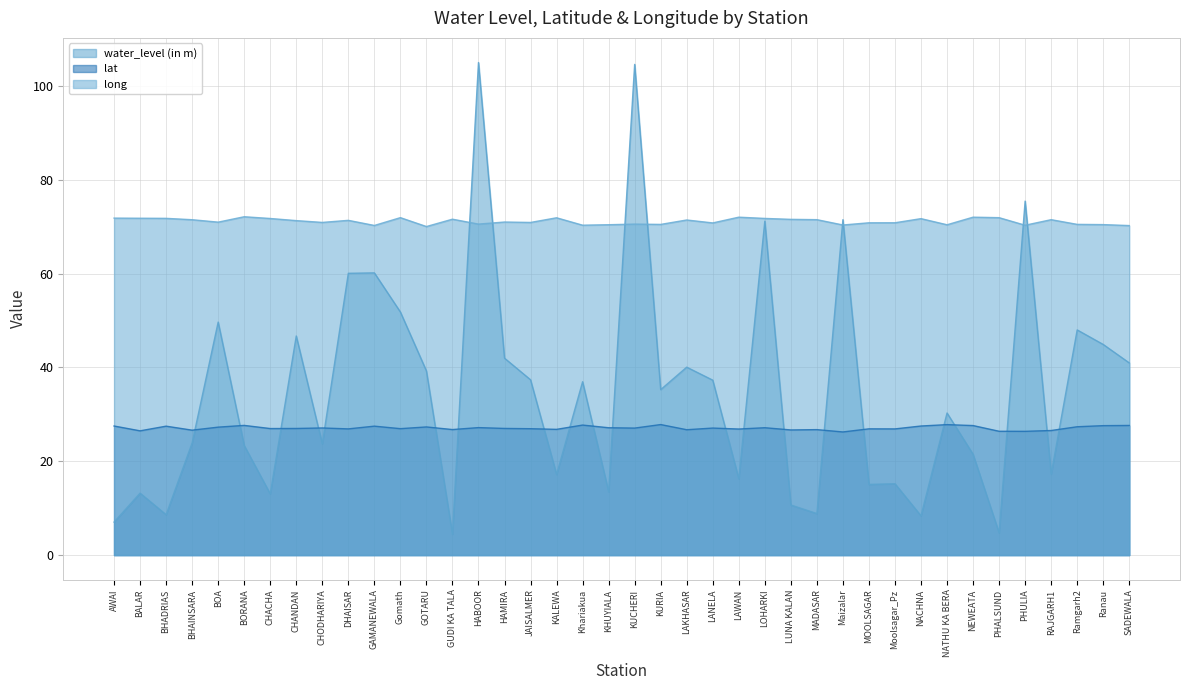

How many times do water_level (in m) and lat cross each other?

21